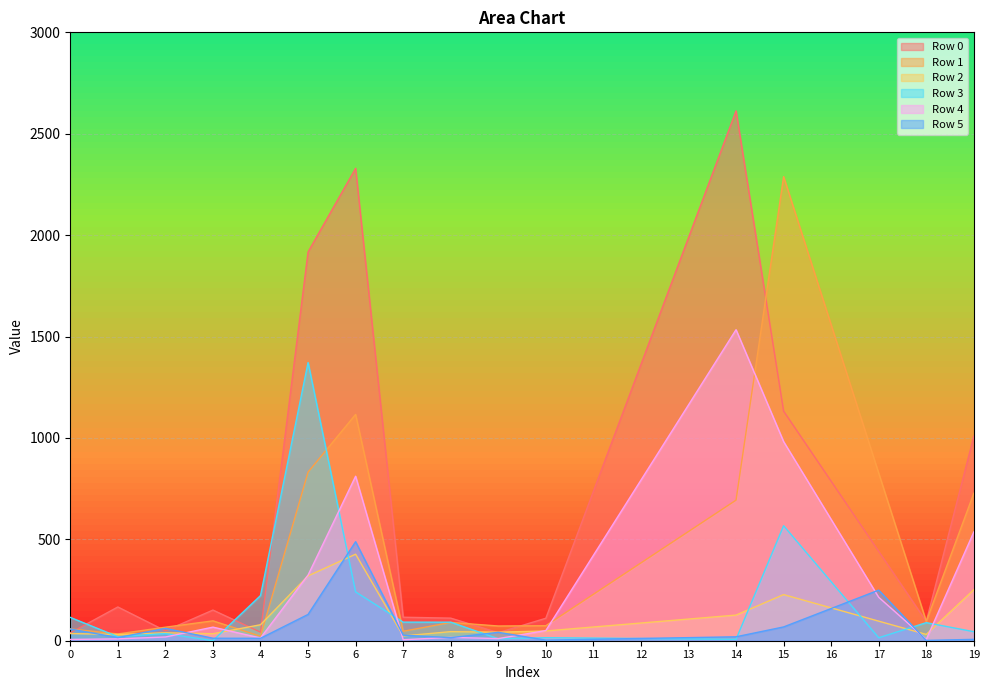

Where is Row 4 nearest to the value 769?

12